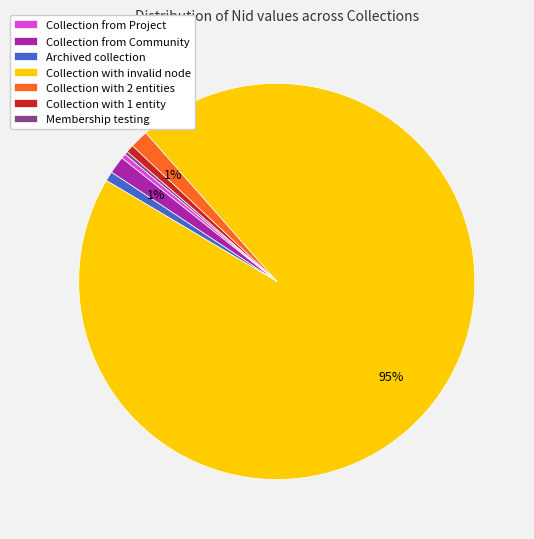

Which has a higher value, Archived collection or Collection with invalid node?

Collection with invalid node